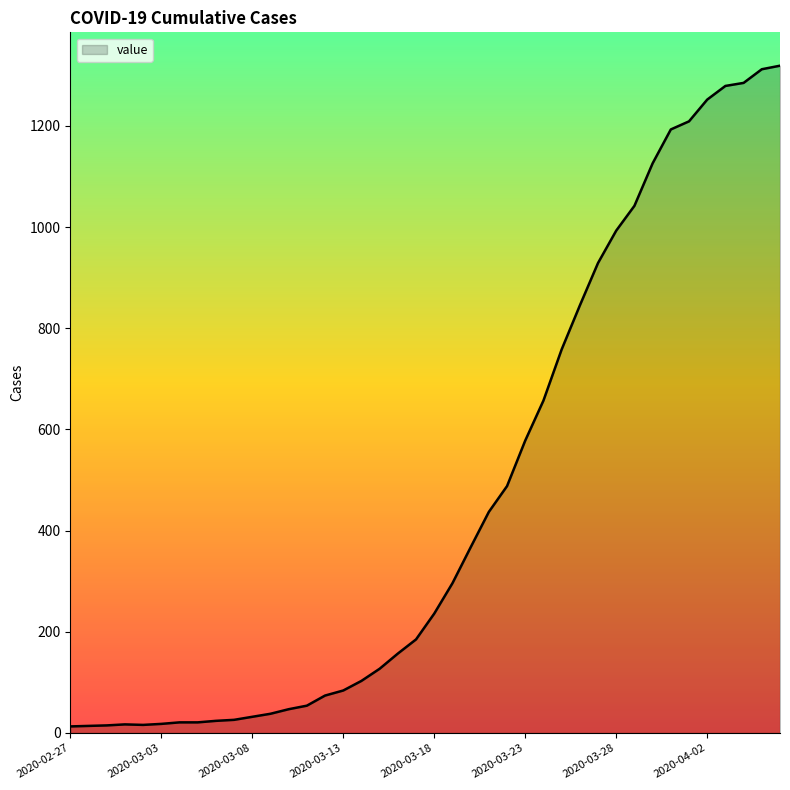

What is the greatest value displayed?

1319